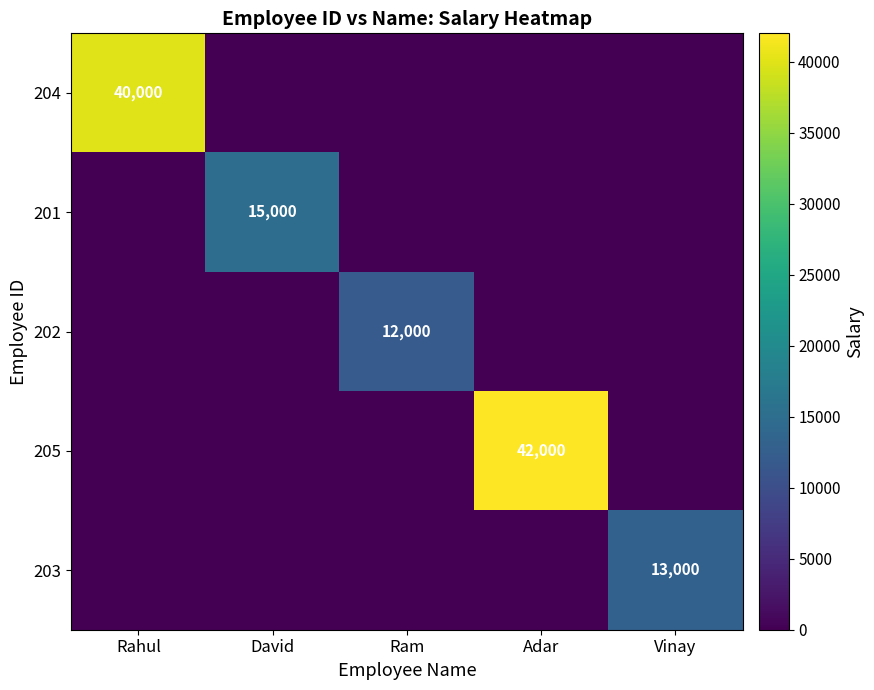

At which category does the chart reach its minimum across all series?

David